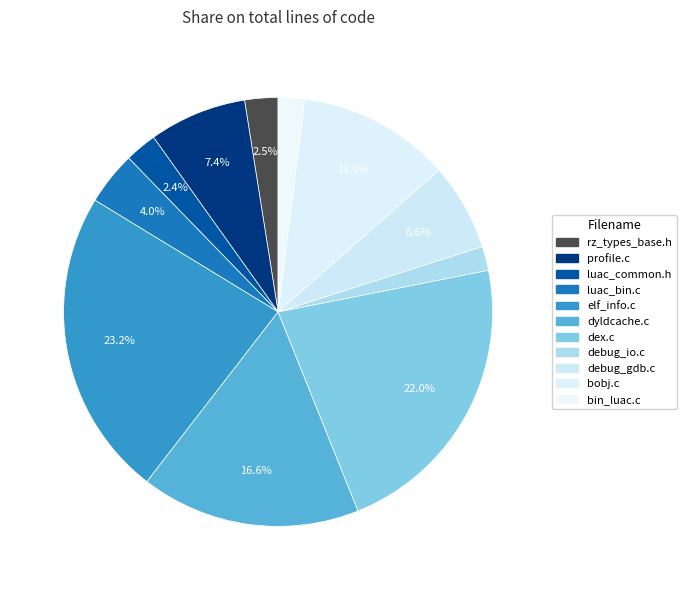

To the nearest percent, what is the difference between the debug_gdb.c and dyldcache.c slice percentages?

10%